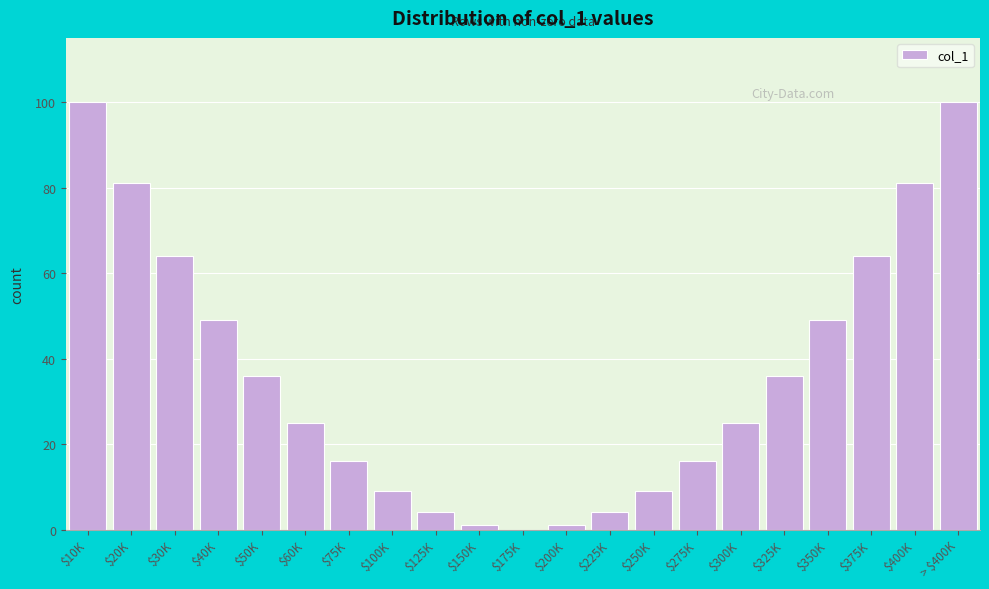

True or false: the data shows 9 at $250K.

True